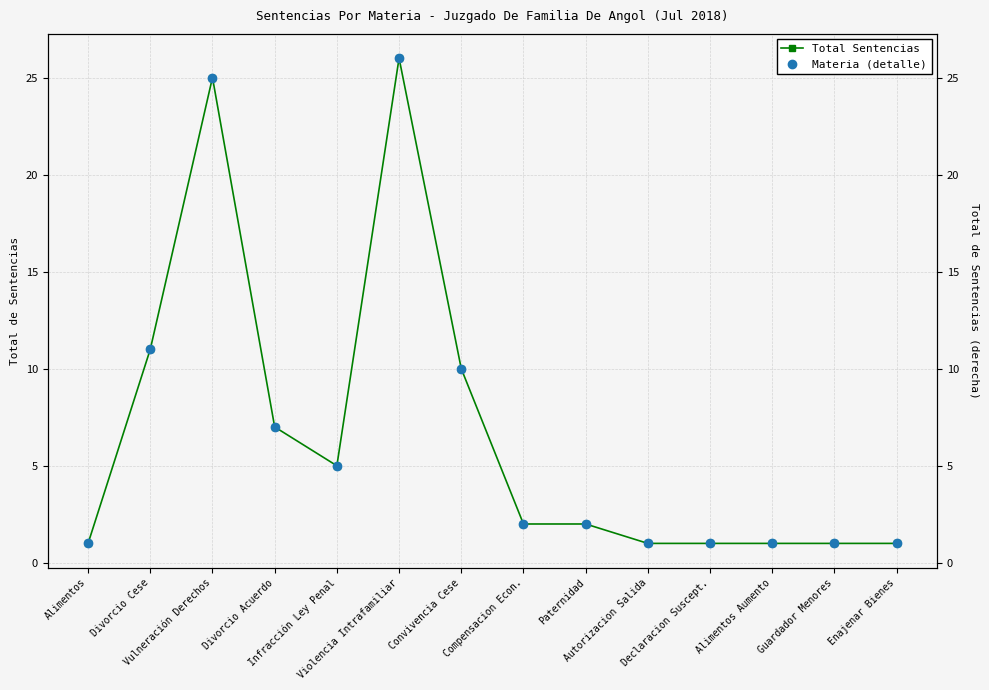

True or false: Materia (detalle) has more than 0 points higher than both neighbors.

True